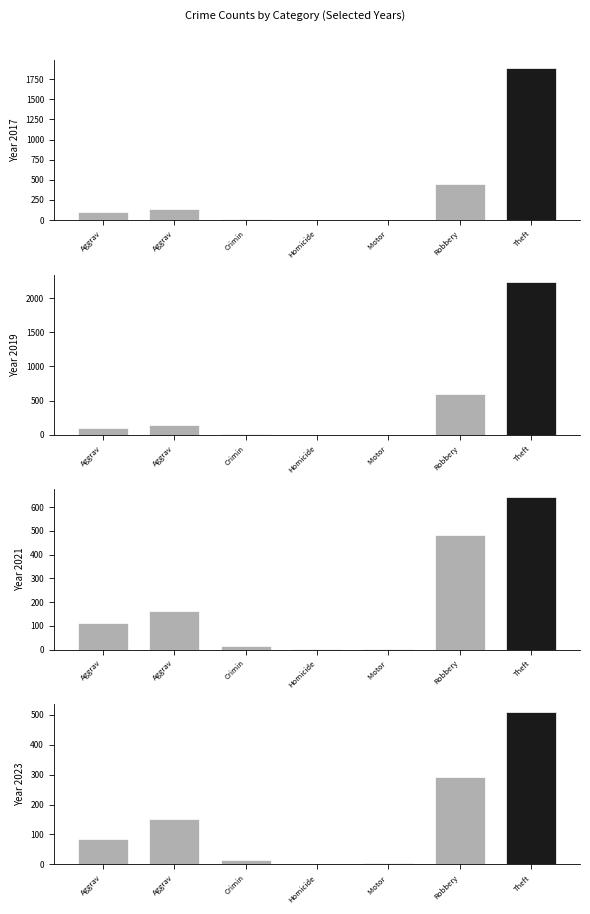

Read the 2017 value at Crimin, to the nearest 10.

10